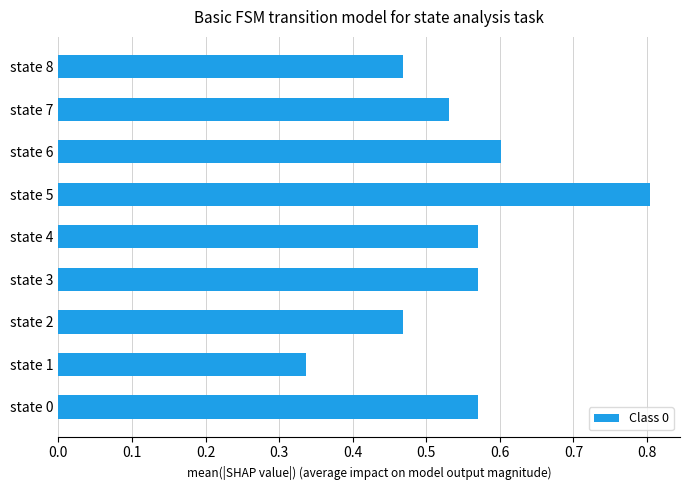

The chart shows a value of 0.9 at state 3. True or false?

False